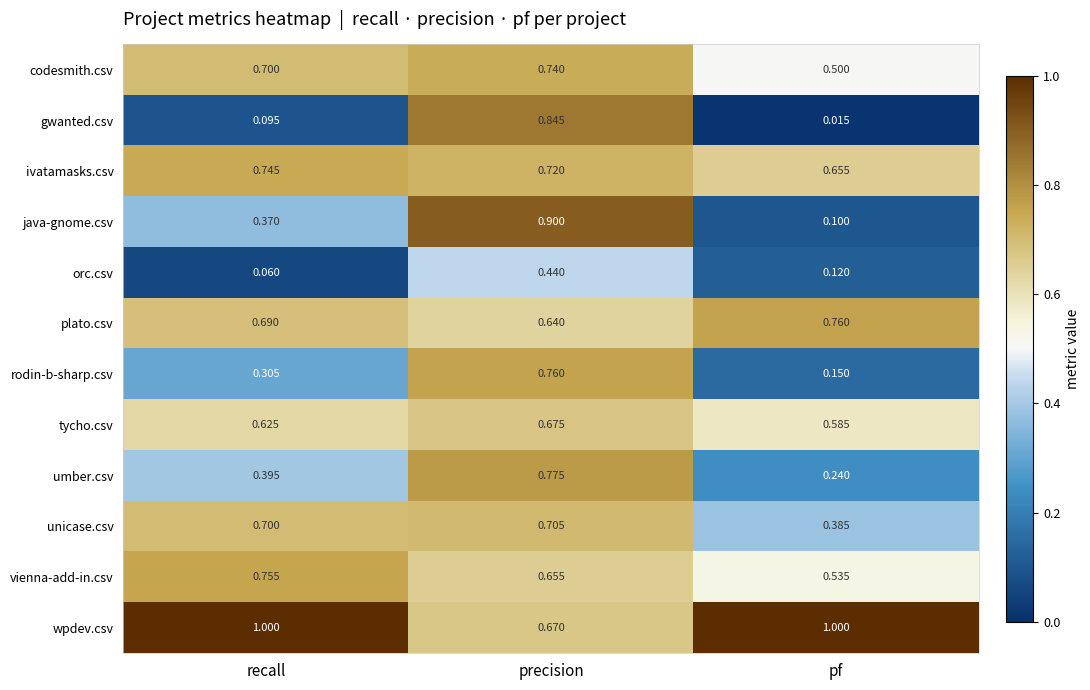

At which category does the chart reach its minimum across all series?

pf